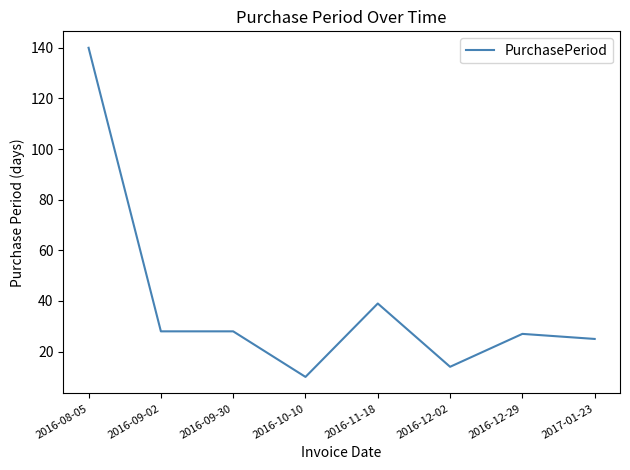

What is the greatest value displayed?

140